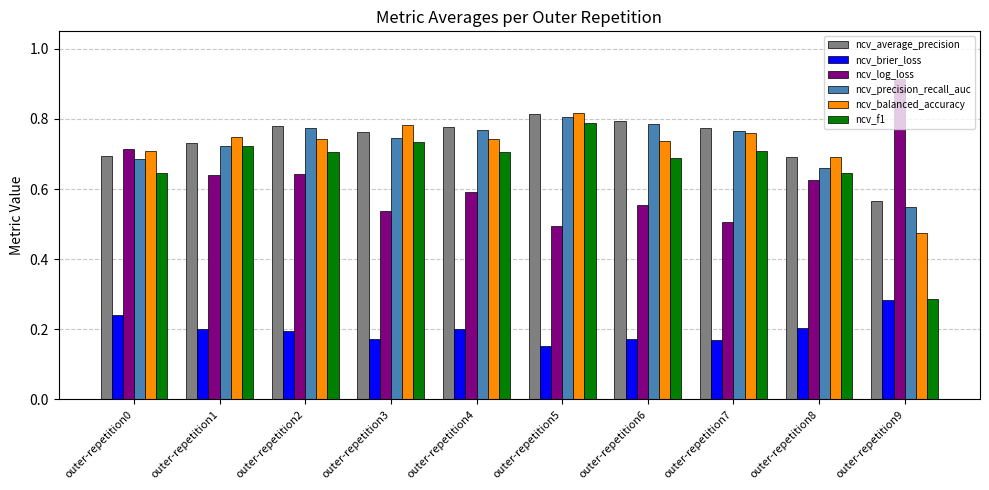

What is the sum of the ncv_log_loss values at outer-repetition6 and outer-repetition9?

1.5